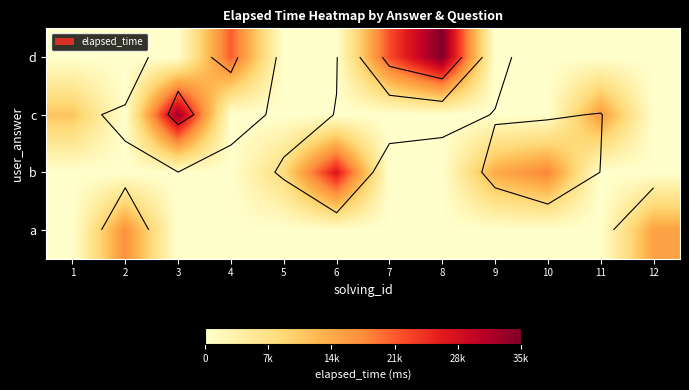

What is the spread (max minus min) of values at 7?

22000